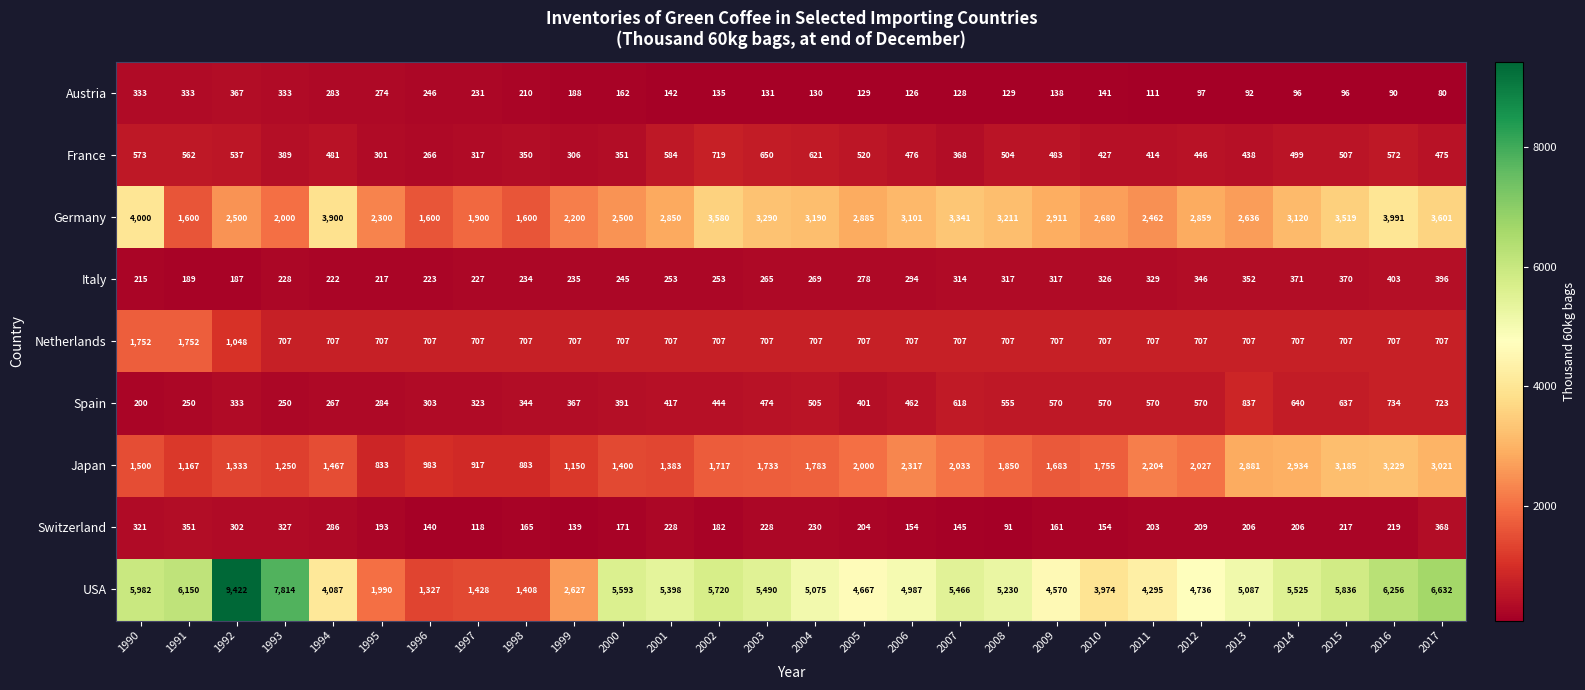

What is the sum of all USA values?

136772